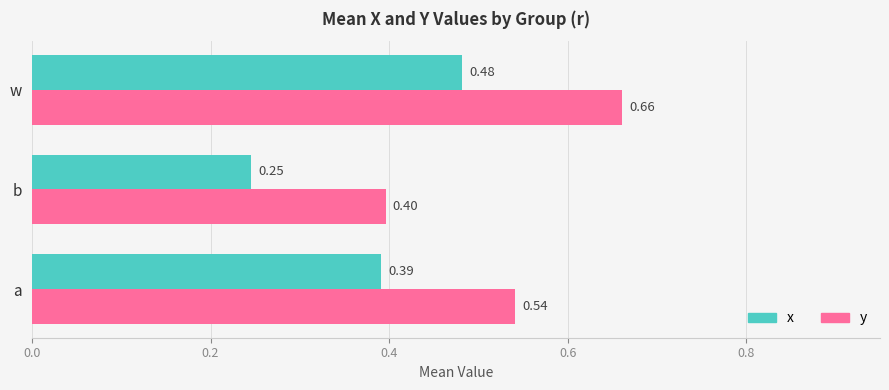

How many distinct data groups are displayed?

2